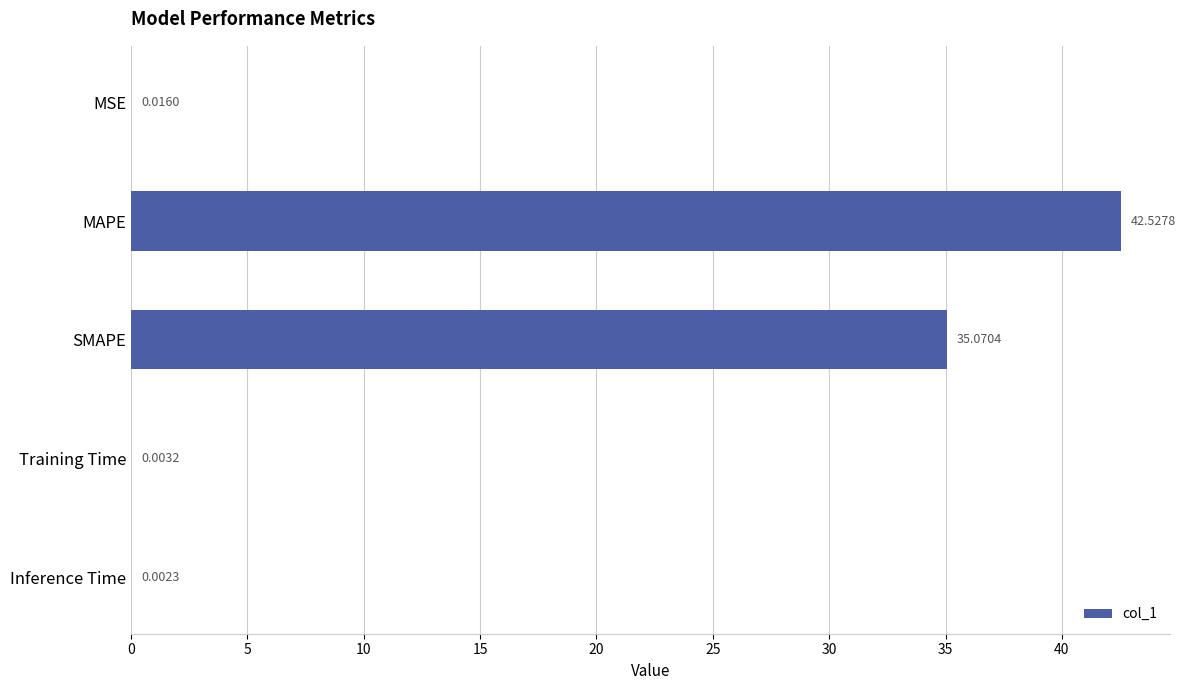

Which has a higher value, SMAPE or Inference Time?

SMAPE